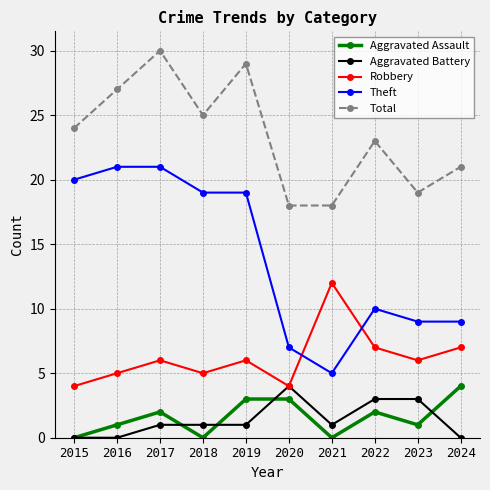

The value of Aggravated Assault at 2019 is 1. True or false?

False